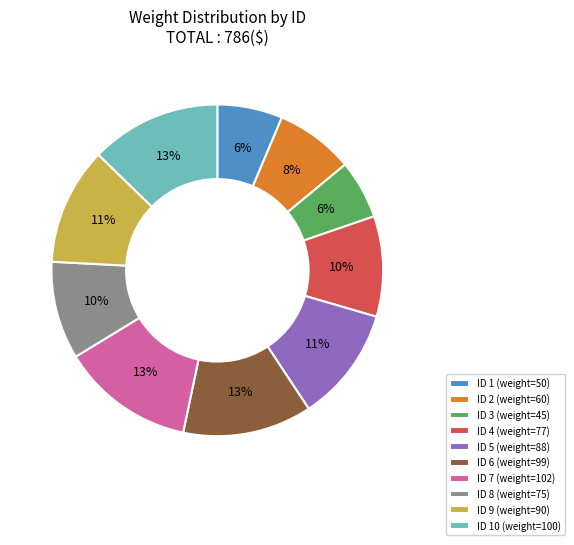

True or false: ID 2 (weight=60) accounts for 22% of the total.

False